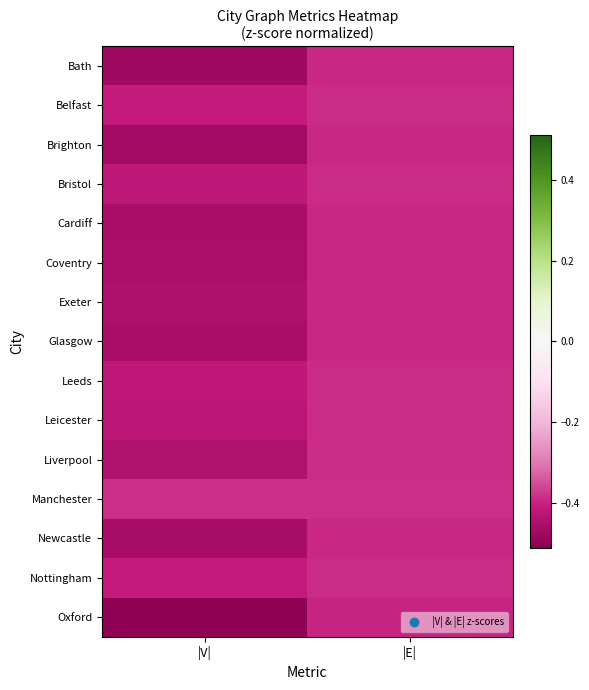

Count the number of data series in this chart.

15